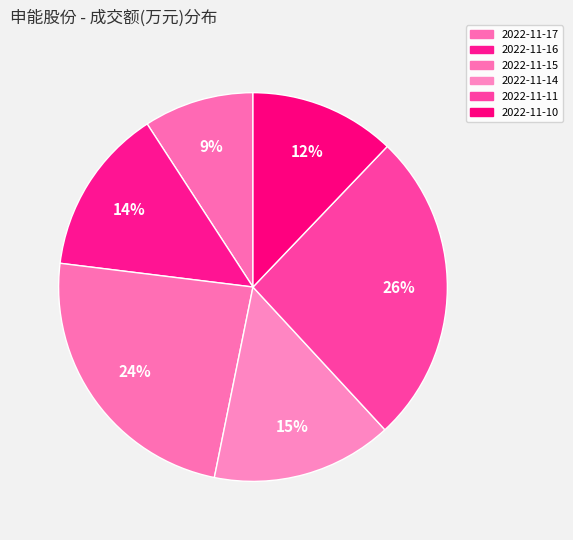

Which slice is the largest?

2022-11-11